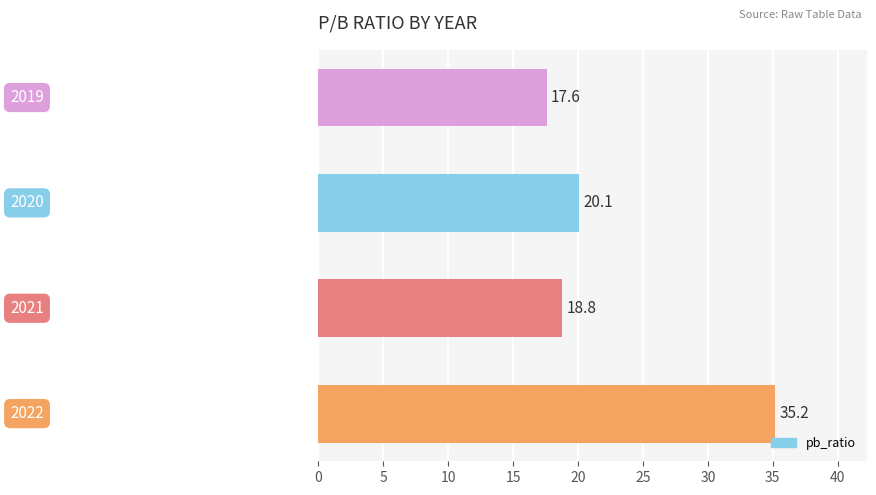

What is the minimum value shown in the chart?

17.6